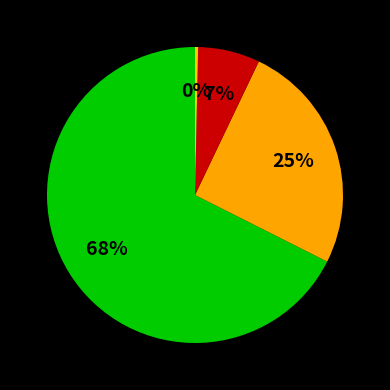

Count the number of slices in the pie.

4